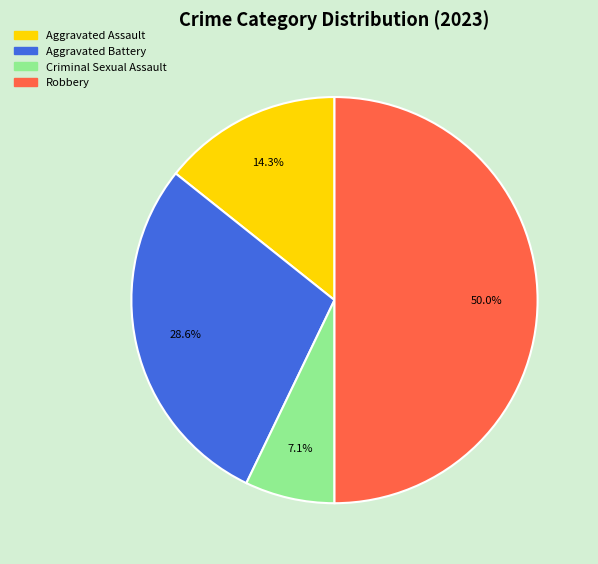

What percentage is the Robbery slice, to the nearest percent?

50%